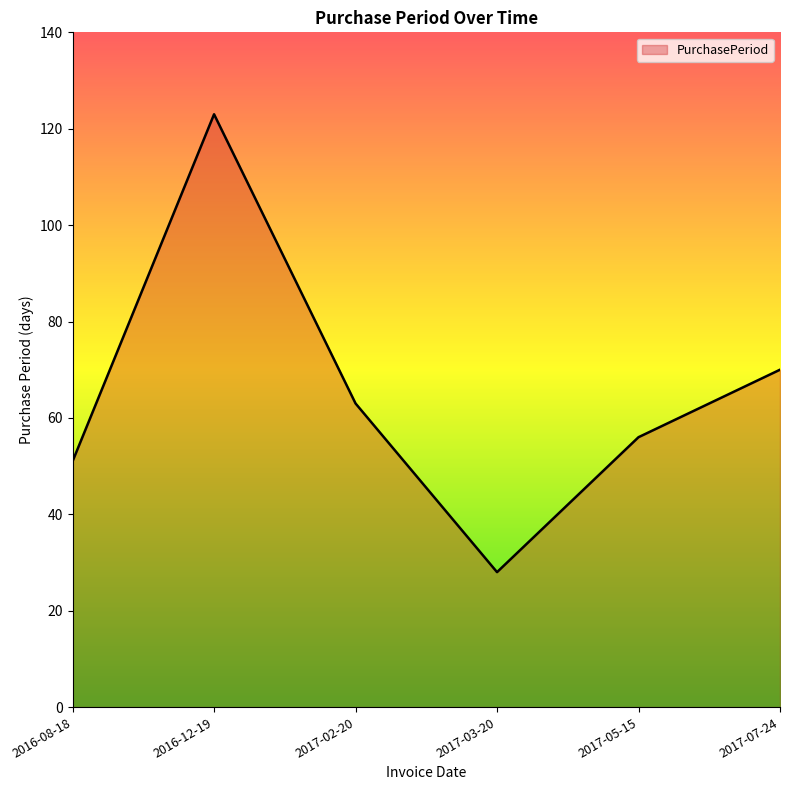

True or false: the data shows 63 at 2017-02-20.

True